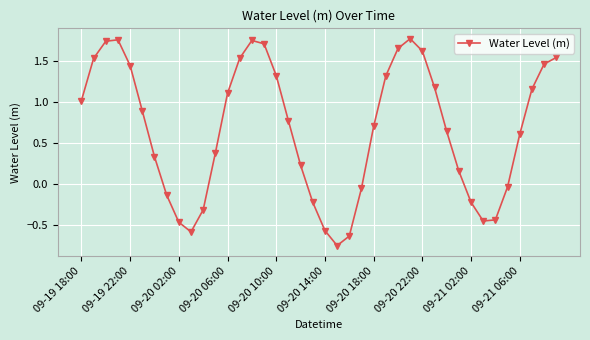

True or false: there are more than 1 points higher than both neighbors.

True